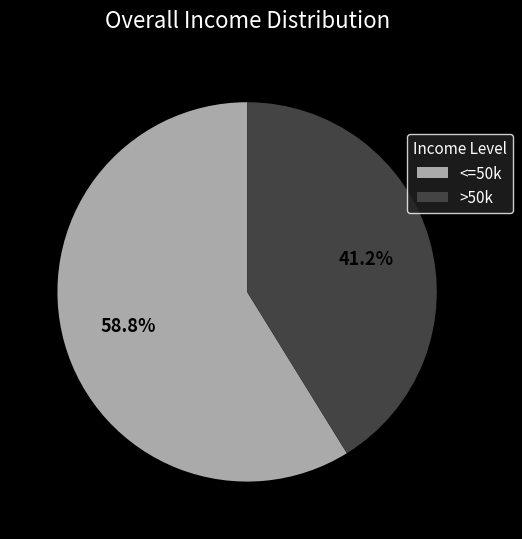

Is >50k the majority of the pie?

No